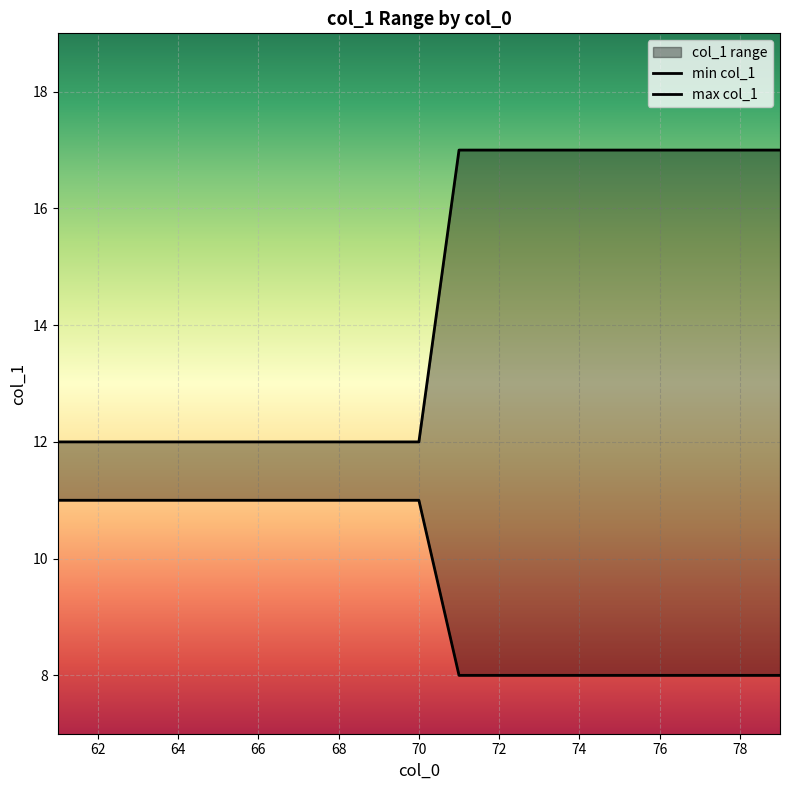

True or false: max_col1 has a value of 17 at 74.

True